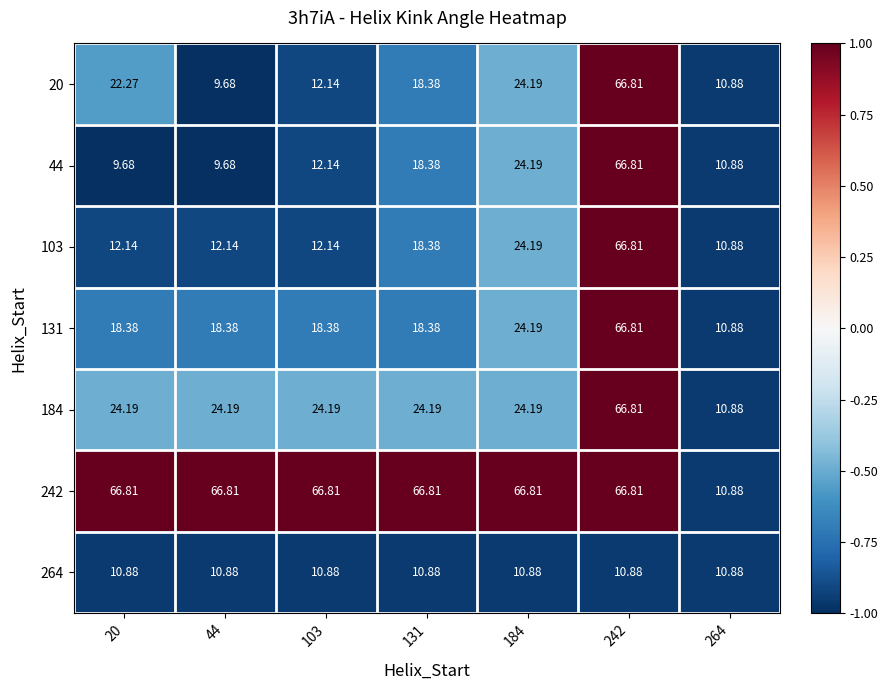

Is the value of 242 at 131 greater than the value of 131 at 184?

Yes